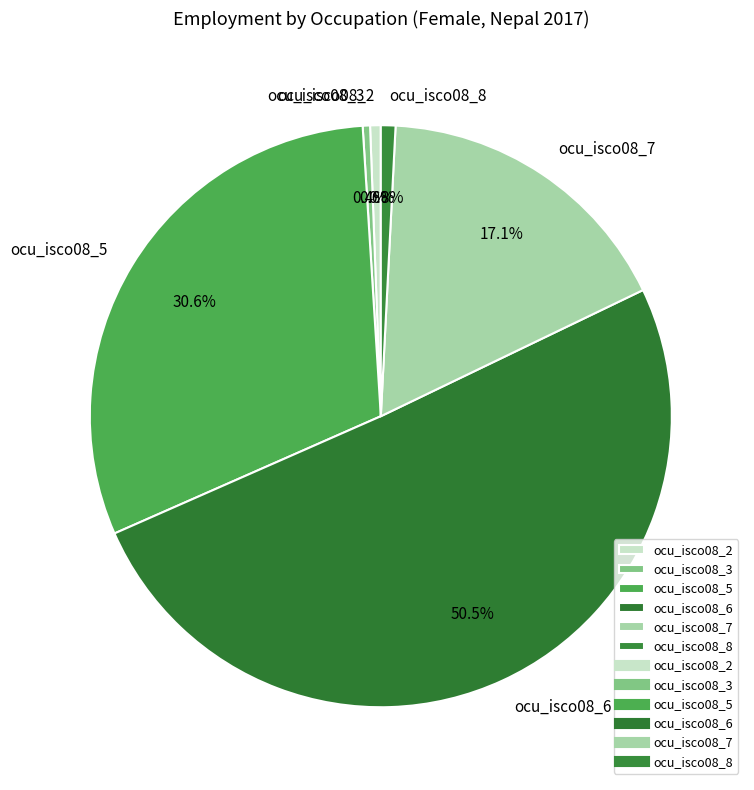

Approximately how many times larger is the value at ocu_isco08_5 compared to ocu_isco08_7?

1.8